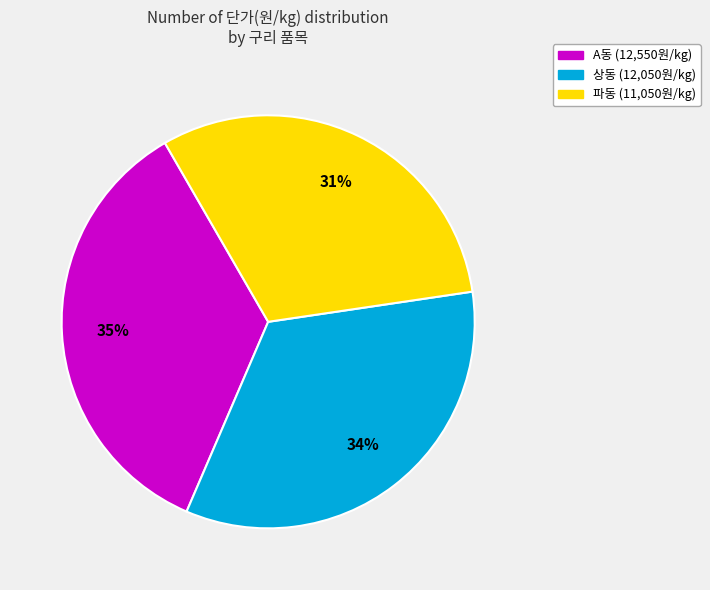

Which category has the smallest portion of the pie?

파동